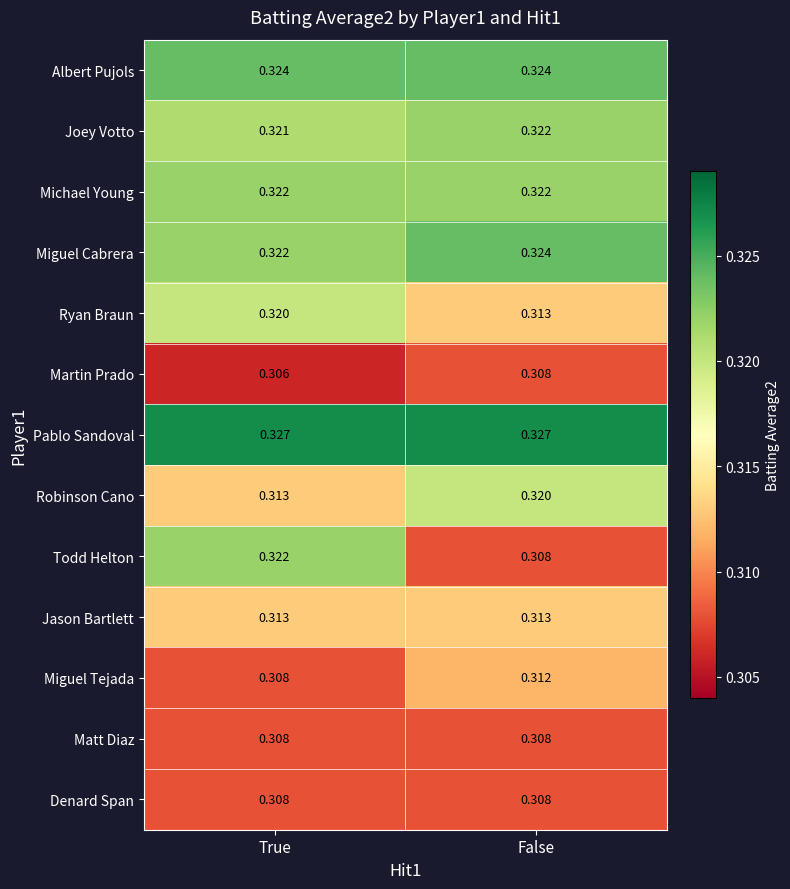

At which category does the chart reach its minimum across all series?

True